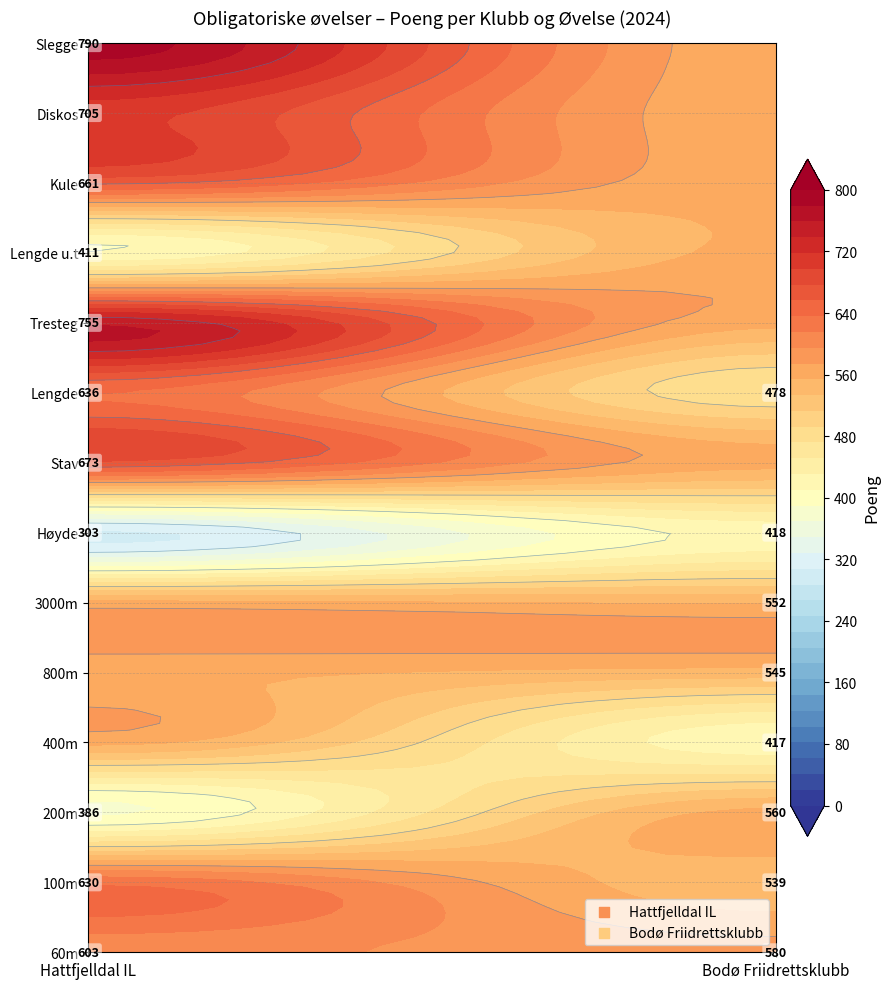

Rank the series at Høyde from highest to lowest value.

Bodø Friidrettsklubb, Hattfjelldal IL